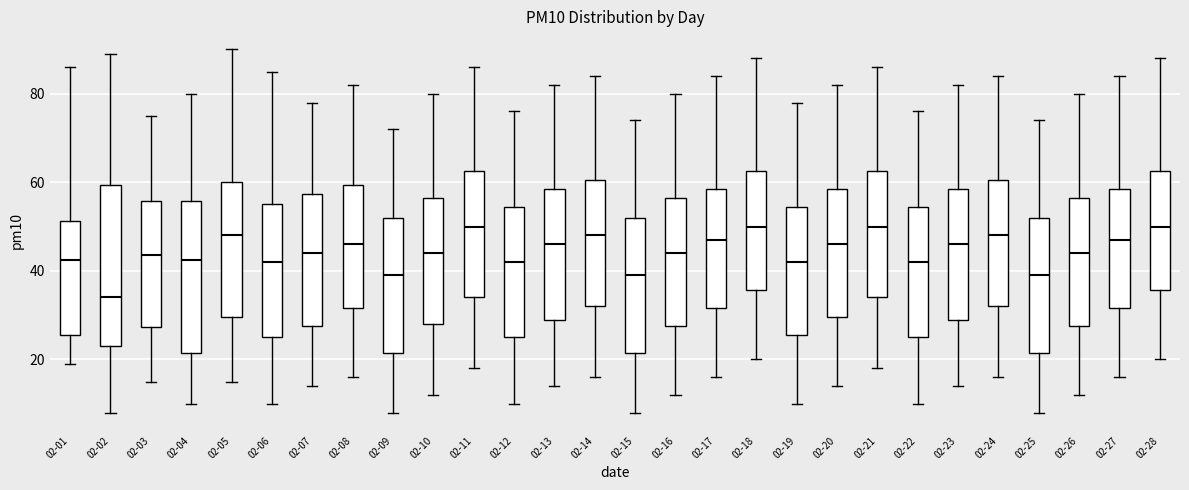

Comparing the boxes themselves (not the whiskers), which one is the tallest?

02-02